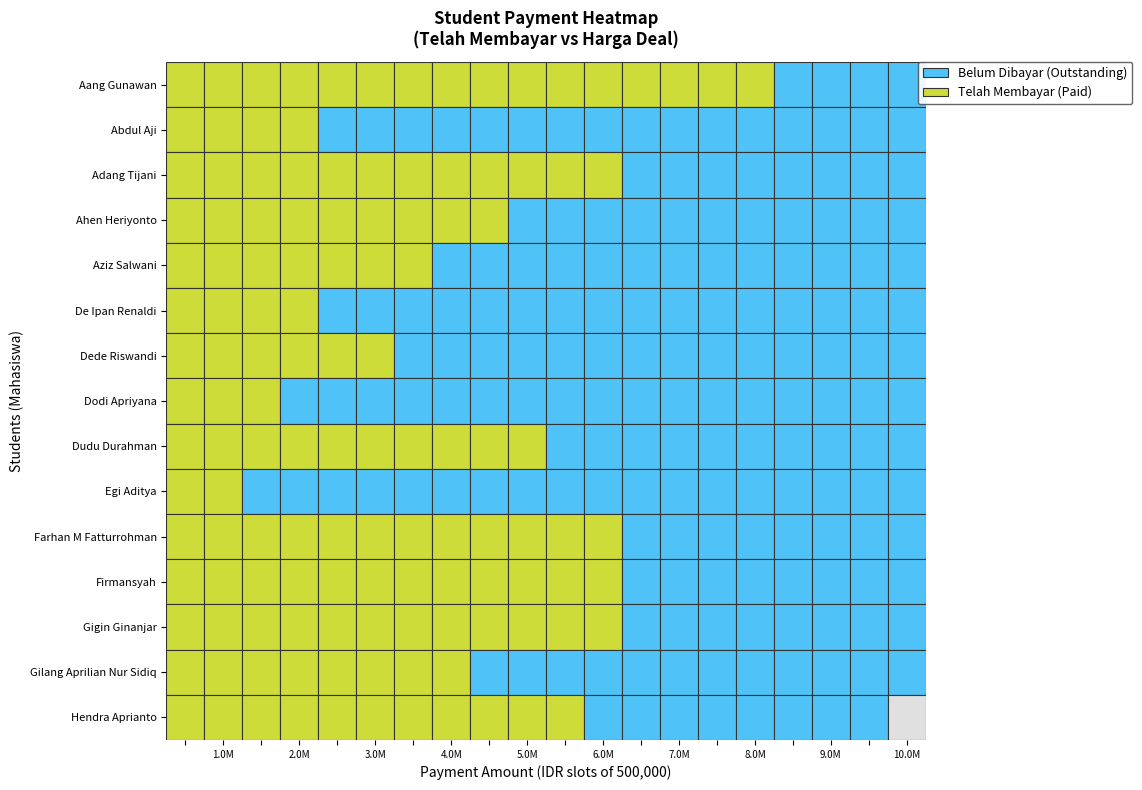

Is it true that Hendra Aprianto equals 3131991 at Firmansyah?

False